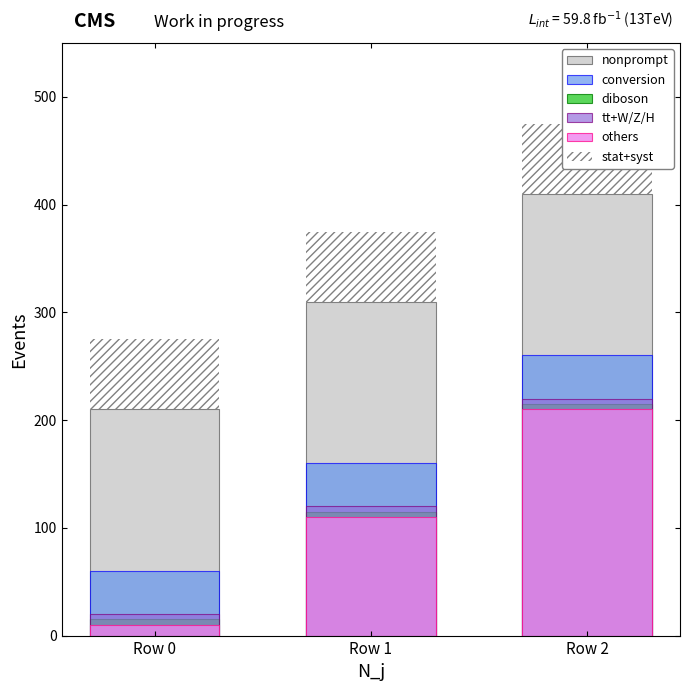

At which label is nonprompt closest to 310?

Row 1